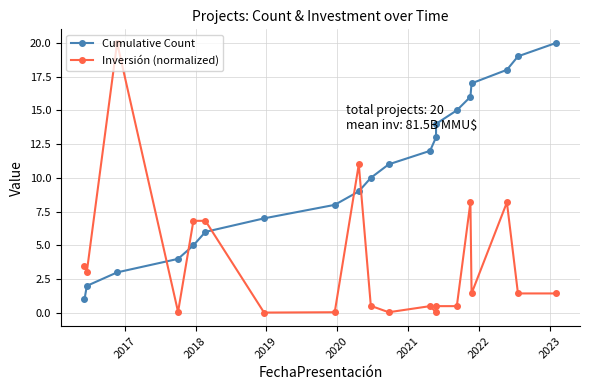

At 2019, list the series in order from smallest to largest.

Inversión (normalized), Cumulative Count